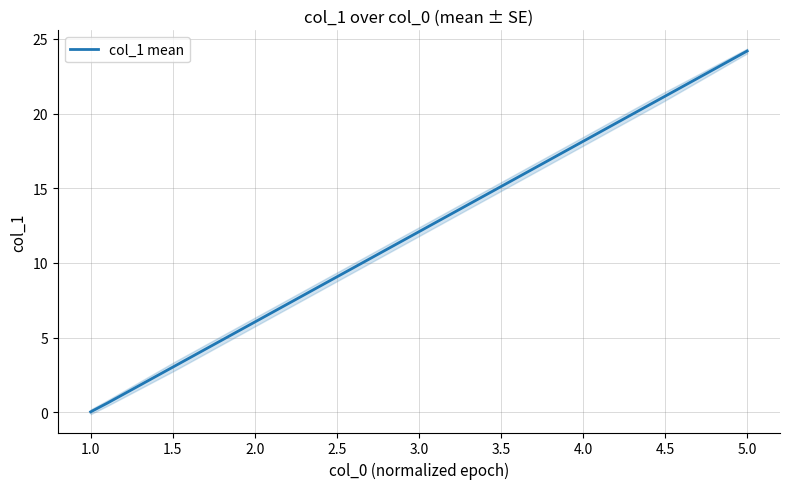

What is the difference between the maximum and minimum values?

24.1